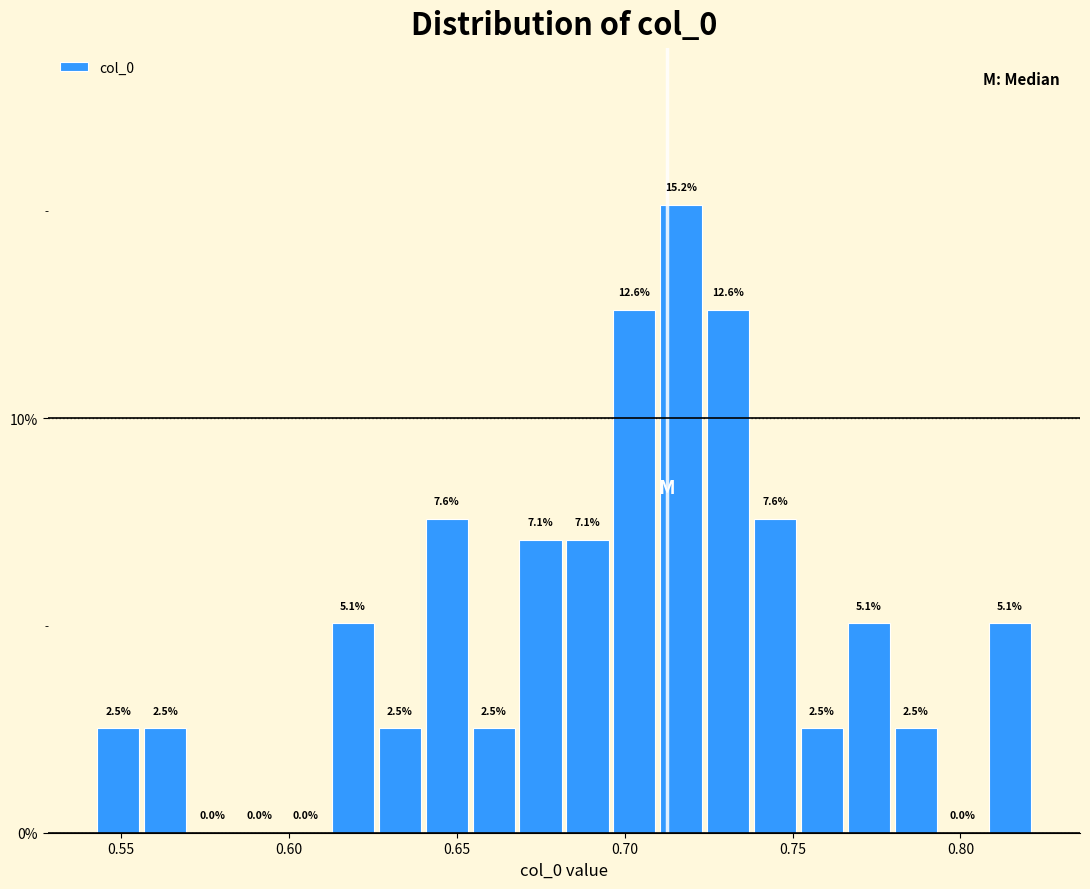

Around what value on the x-axis is the tallest bar? Give the approximate position of its centre, as read against the axis.

0.715